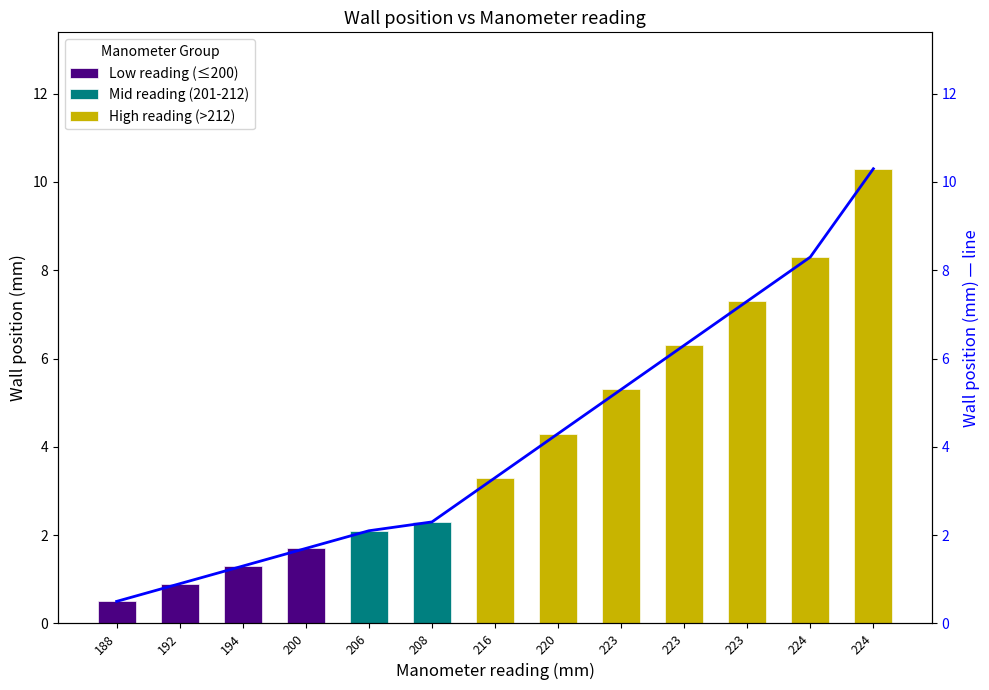

Rank the categories by value from lowest to highest.

188, 192, 194, 200, 206, 208, 216, 220, 223, 223, 223, 224, 224